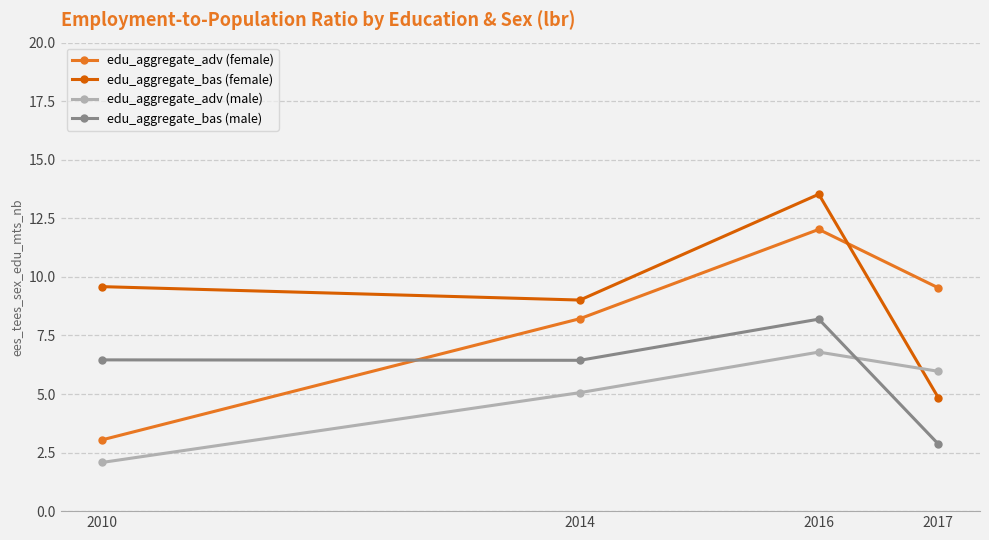

What is the difference between the highest and lowest values at 2017?

6.7